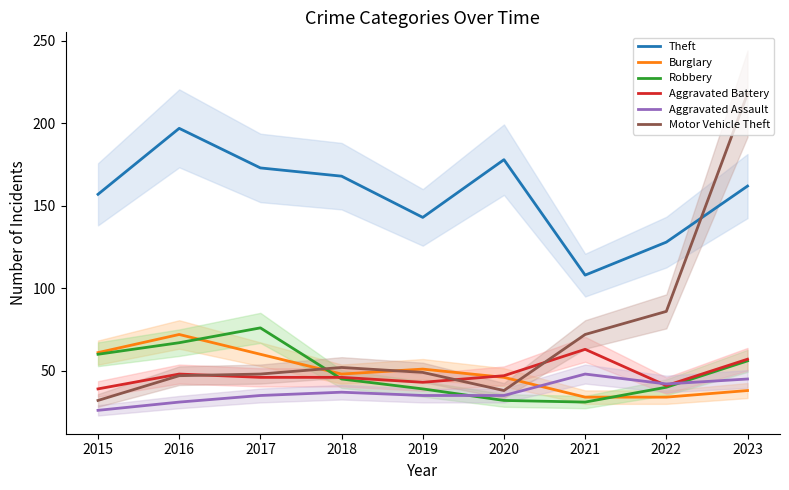

The Burglary series shows 41 at 2015. True or false?

False